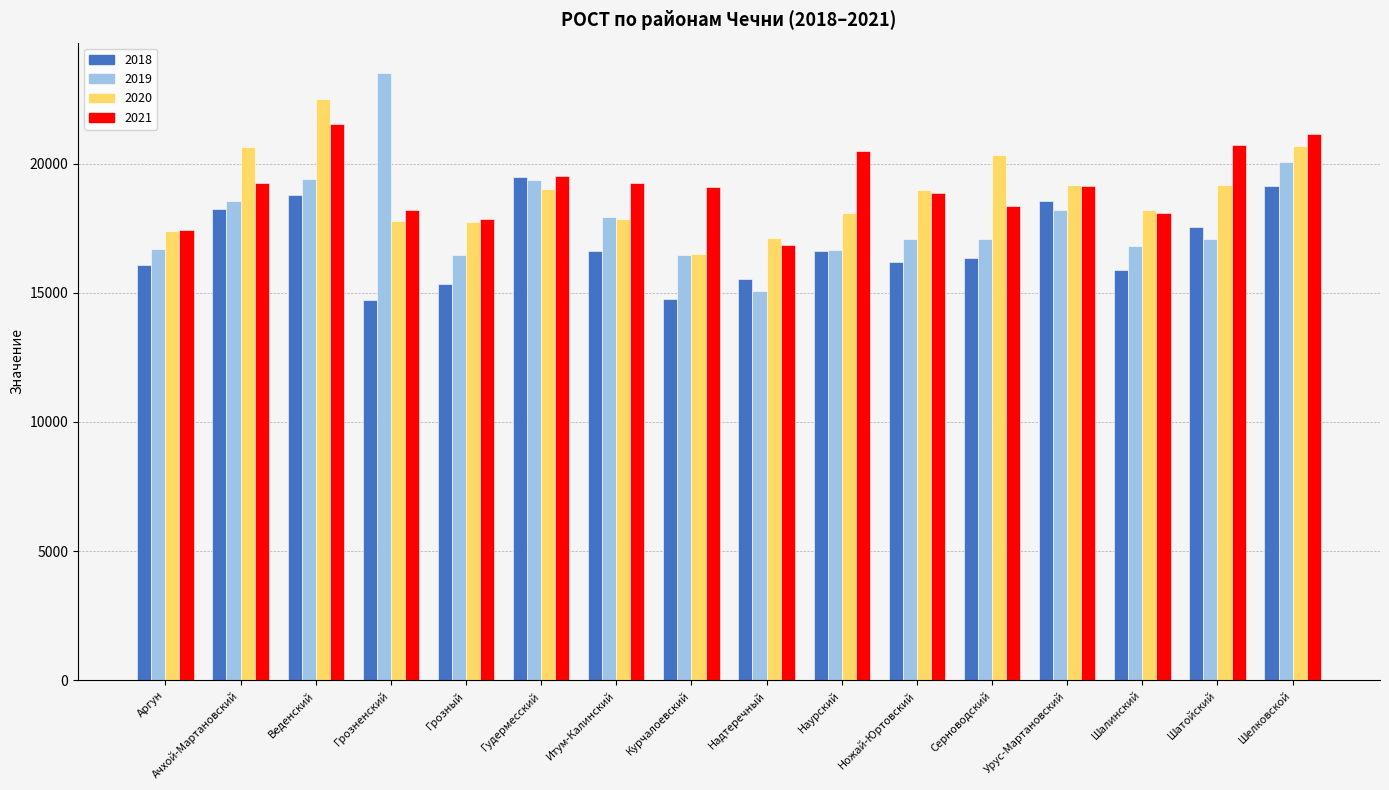

What position from the right is Серноводский?

5